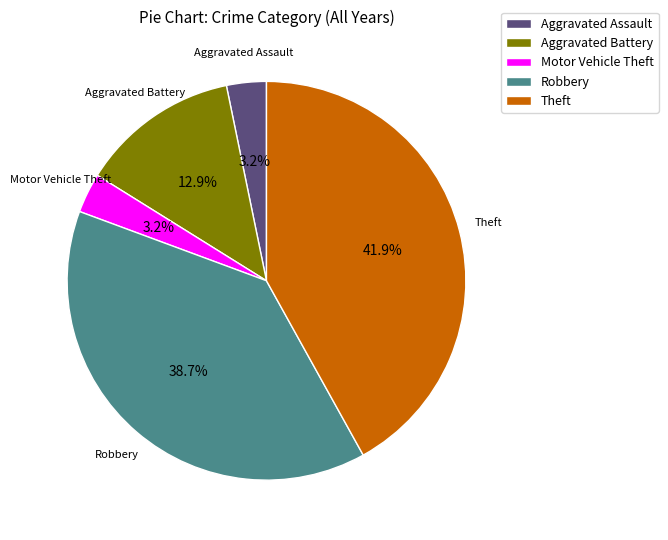

To the nearest percent, what percentage of the pie is Robbery?

39%